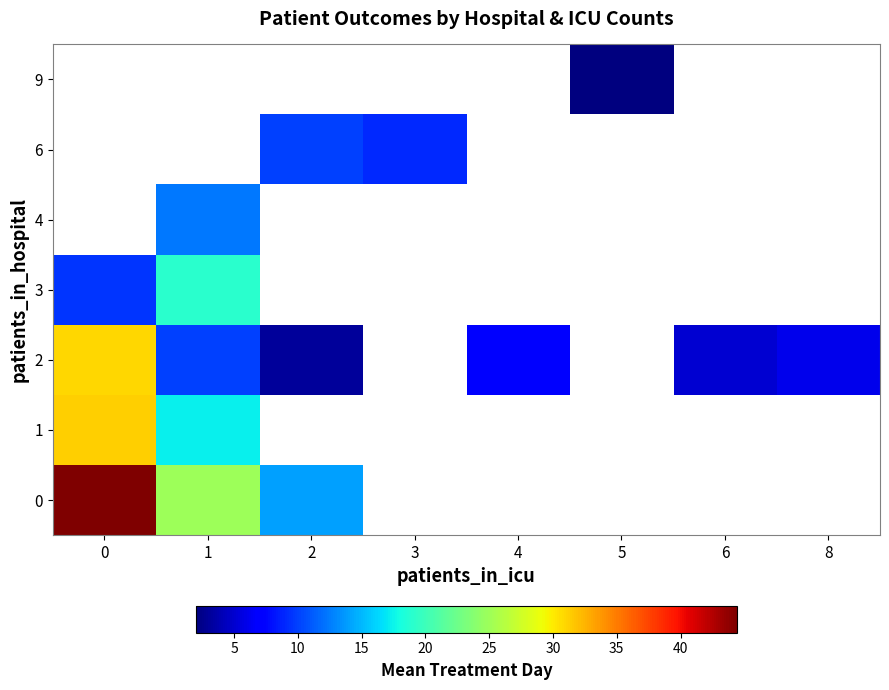

At which label is 0 closest to 29?

1